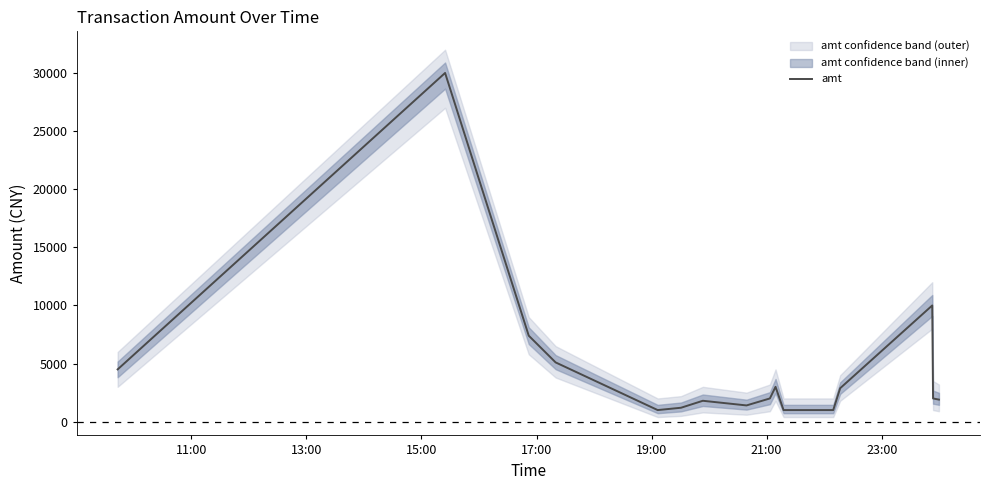

What is the minimum value for amt?

1000.0